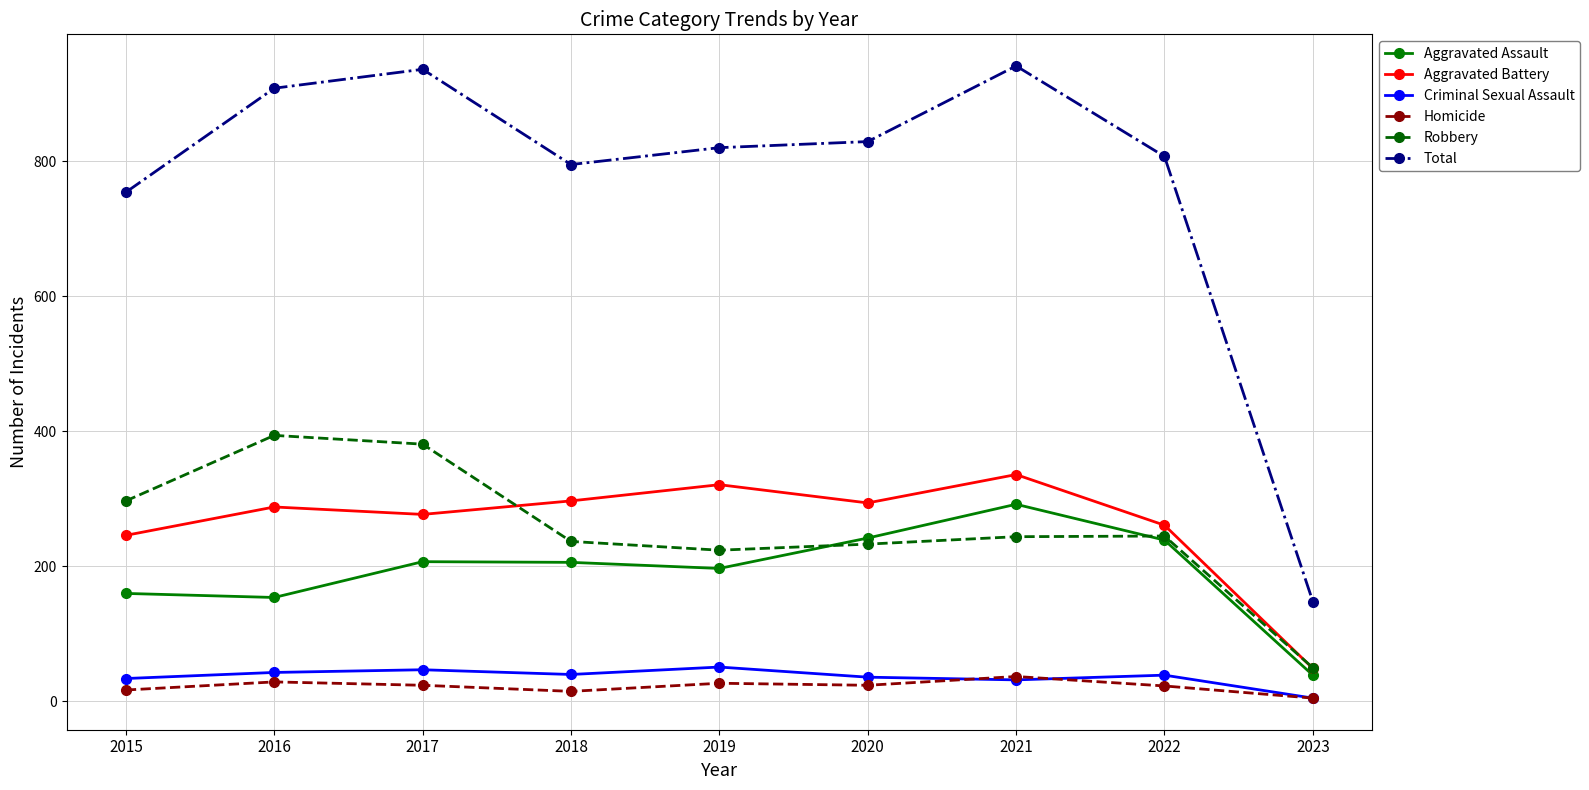

How many interior local valleys does the Aggravated Battery series have?

2